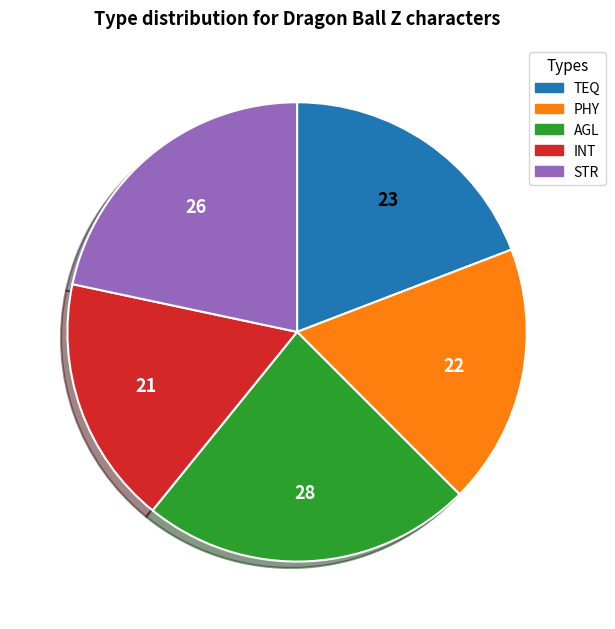

Is it true that TEQ is 19% of the pie?

True